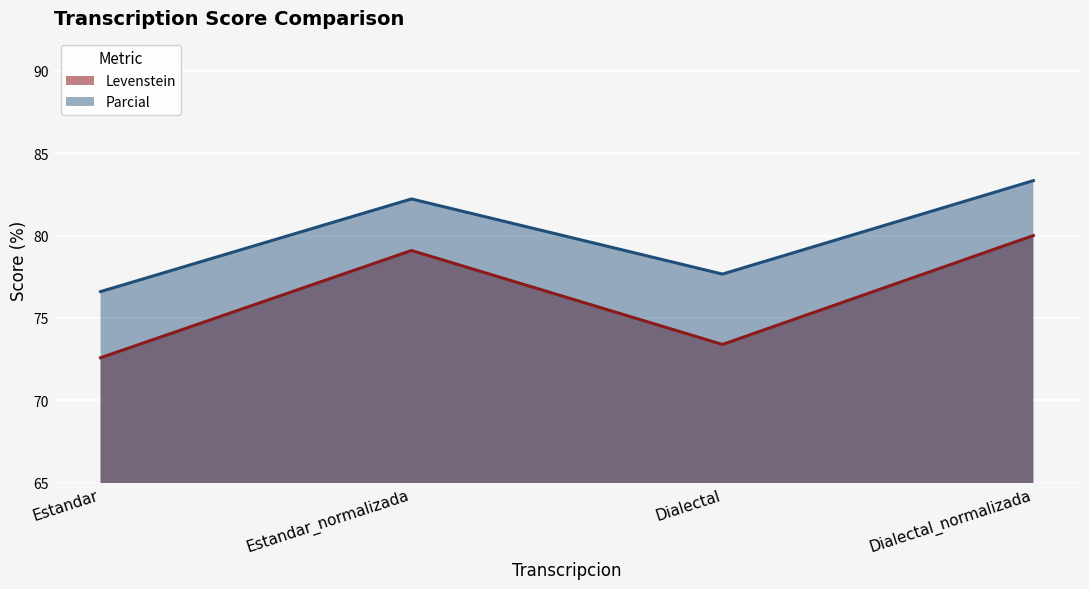

How many values in the Levenstein series are below 79?

2